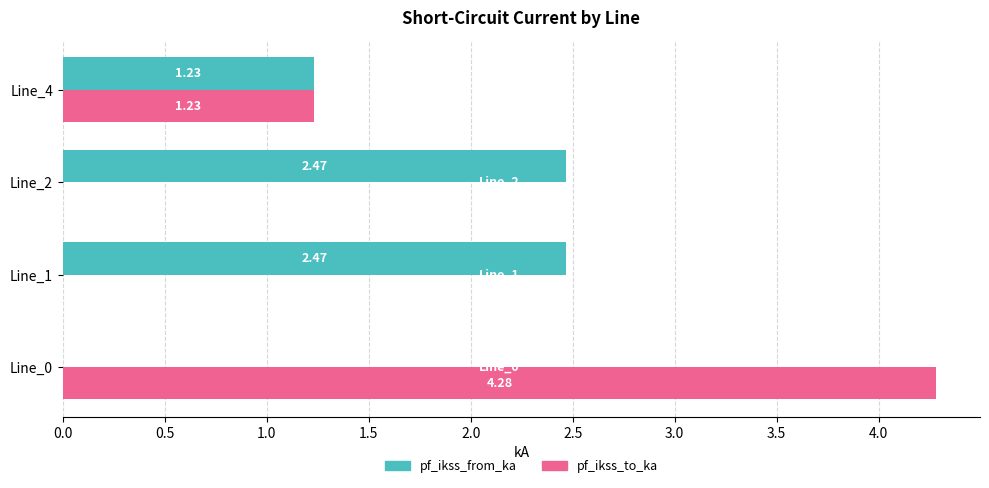

What is the sum of the pf_ikss_to_ka values at Line_2 and Line_0?

4.3